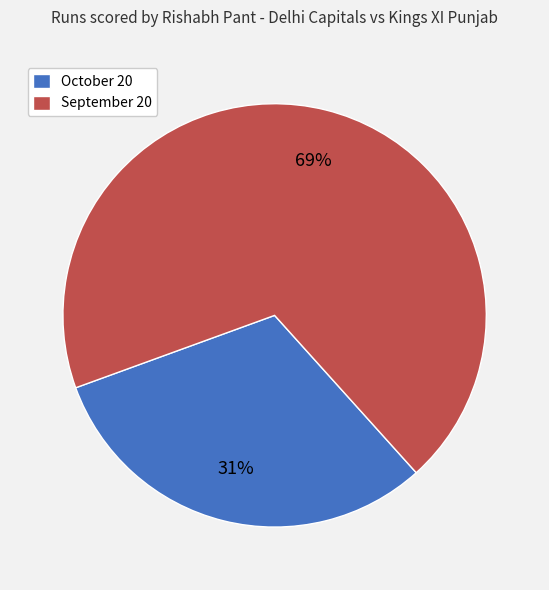

To the nearest percent, what portion does October 20 represent?

31%